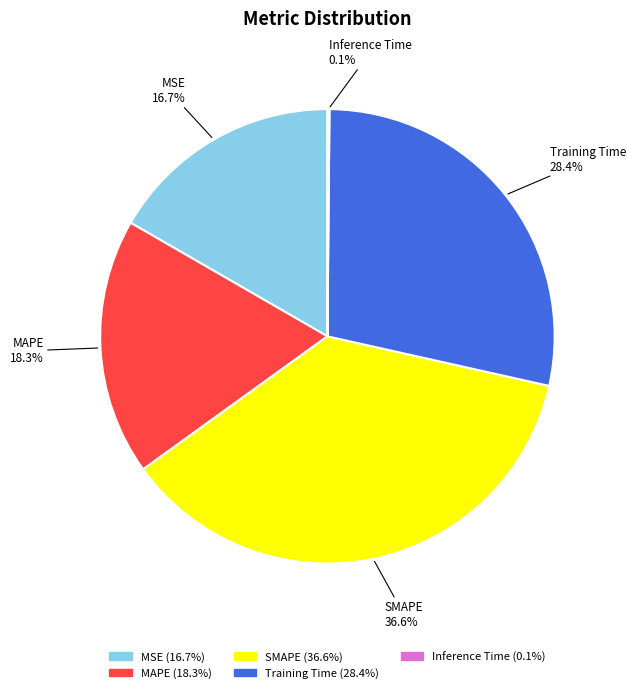

How much of the chart is everything except Training Time?

71.6%